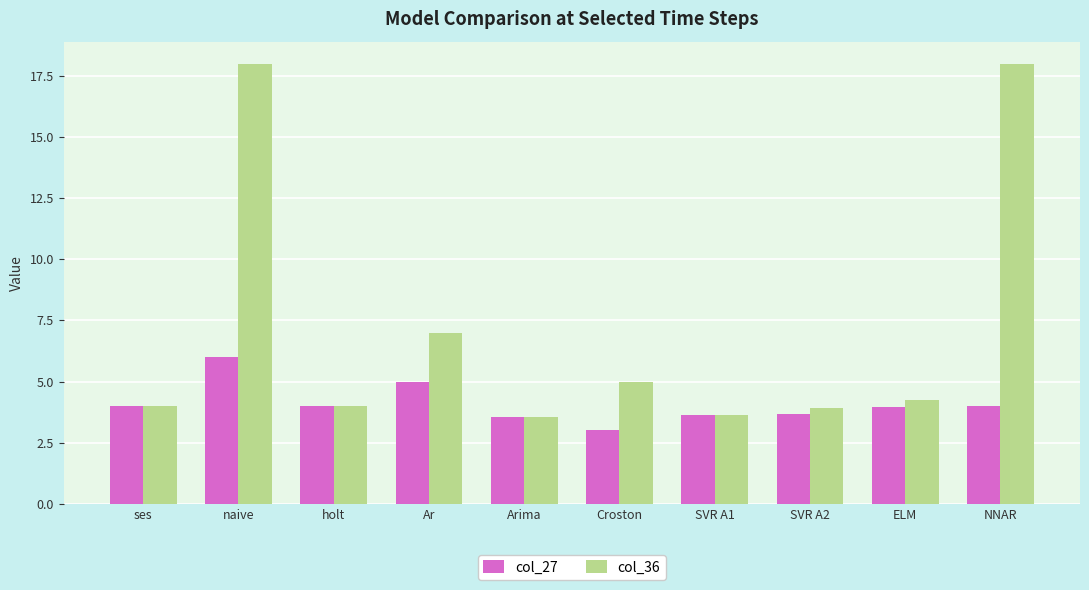

The col_27 series shows 6.6 at Ar. True or false?

False